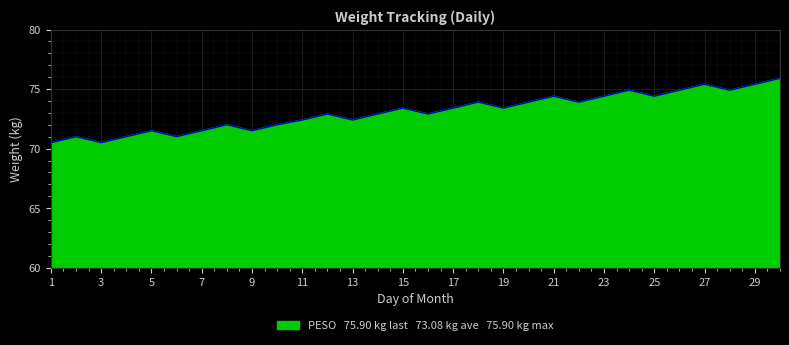

What is the minimum value shown in the chart?

70.5